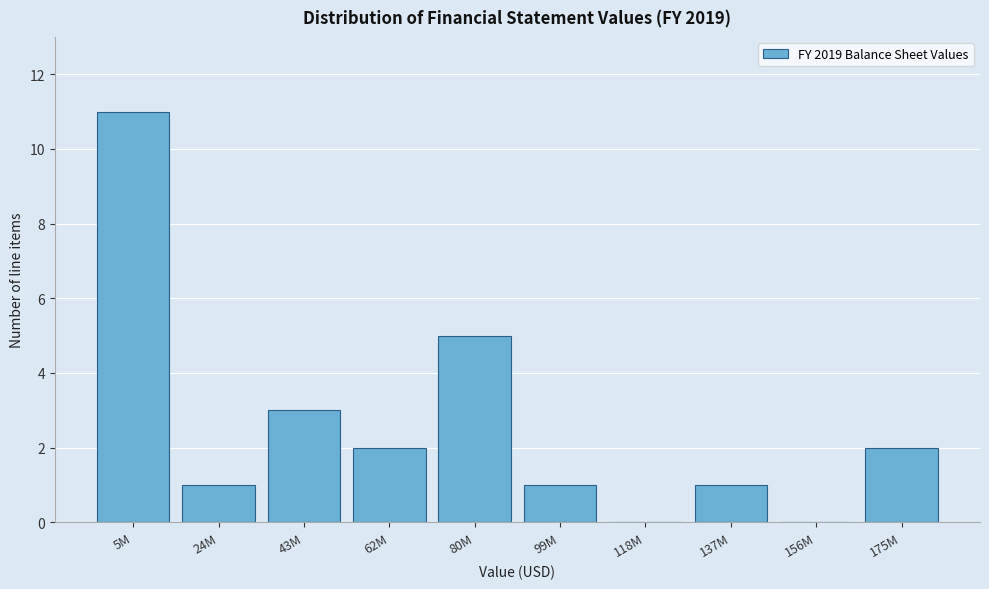

Reading left to right, extract all data points from this chart.

5M=11	24M=1	43M=3	62M=2	80M=5	99M=1	118M=0	137M=1	156M=0	175M=2